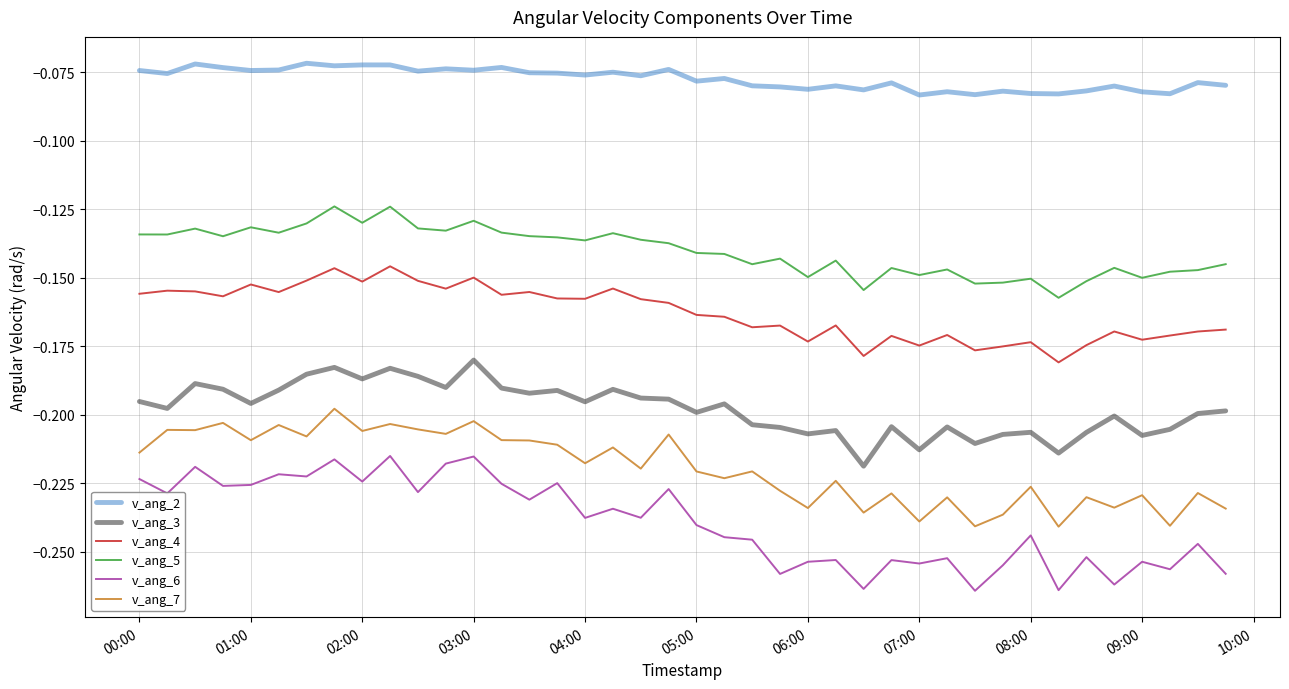

List the series in order of their peak value, highest first.

v_ang_2, v_ang_5, v_ang_4, v_ang_3, v_ang_7, v_ang_6